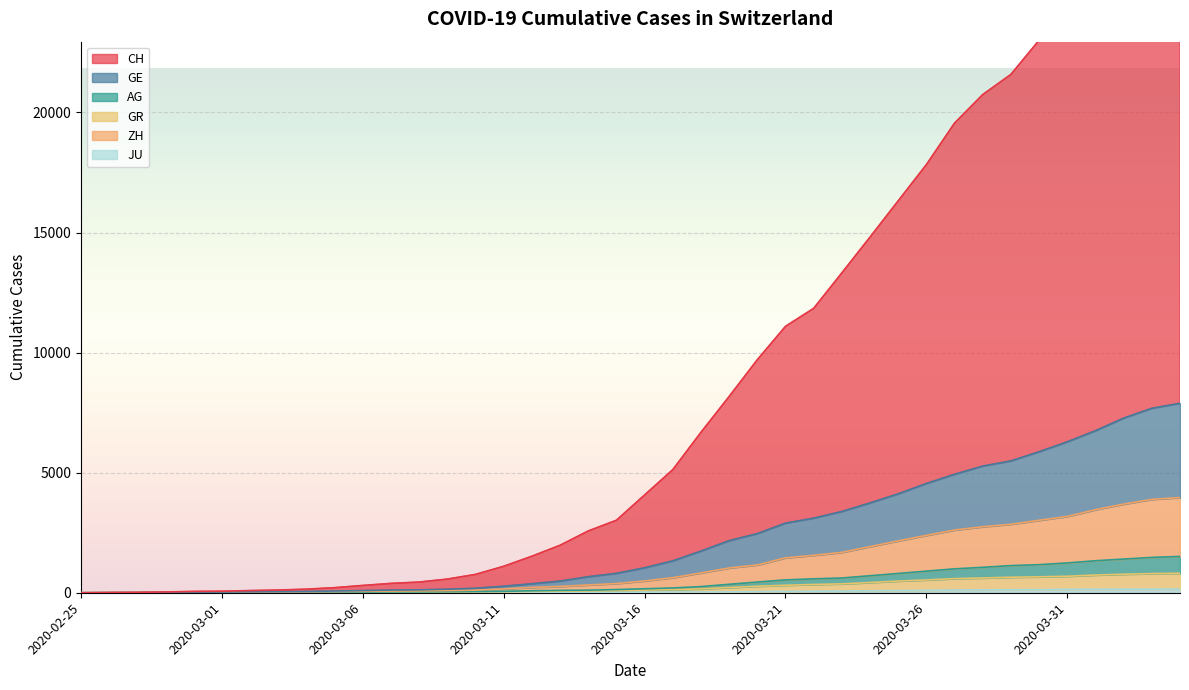

The value of AG at 2020-03-26 is 536. True or false?

False